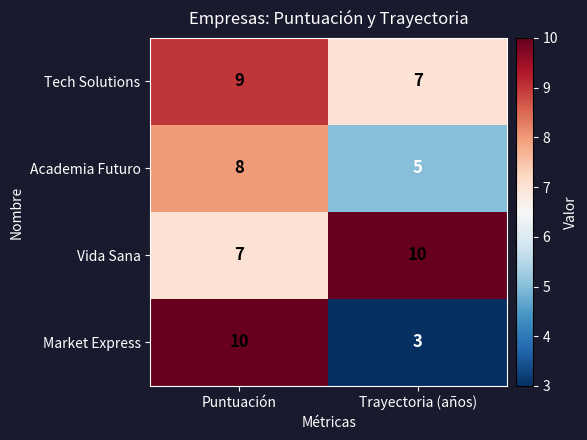

The value of Market Express at Trayectoria (años) is 3. True or false?

True